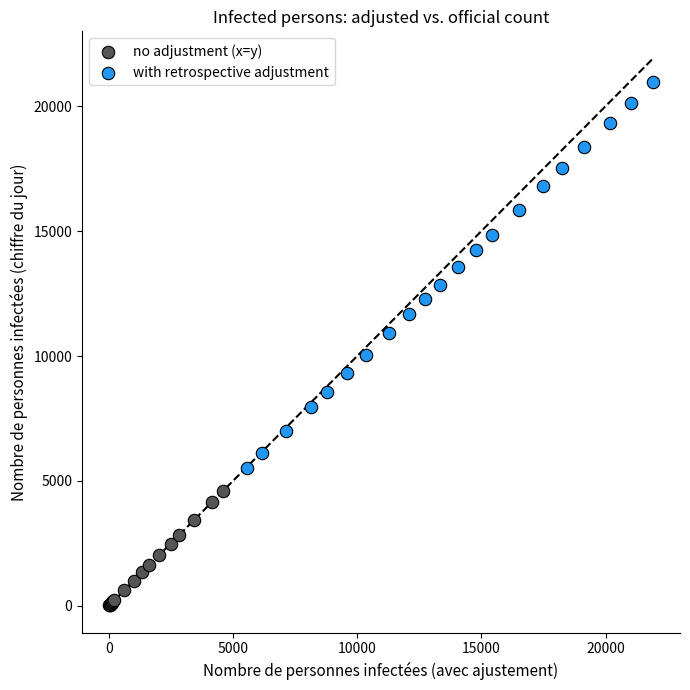

What are all the series names shown in the legend?

no adjustment (x=y), with retrospective adjustment